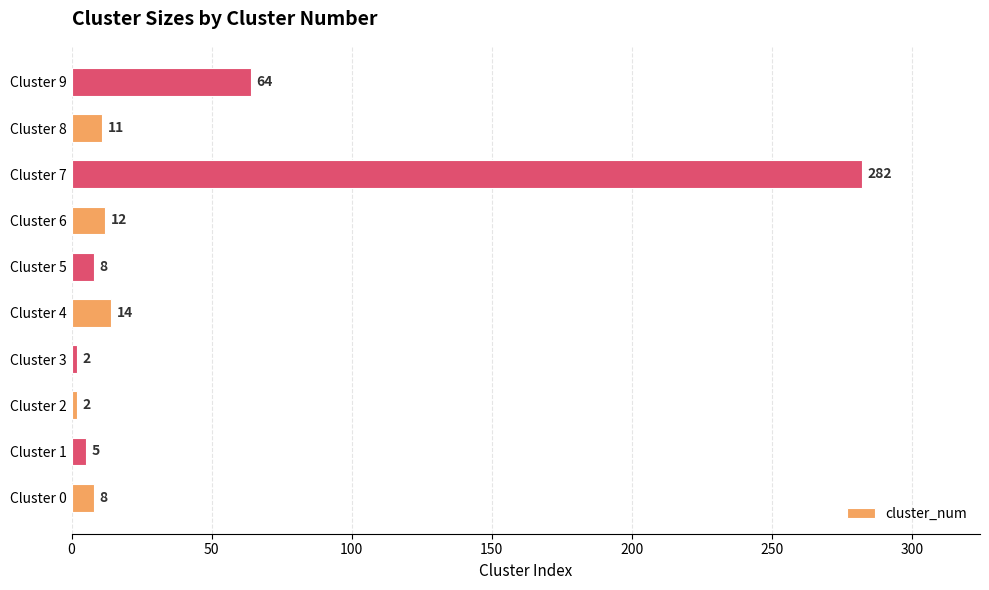

What is the change in value from Cluster 1 to Cluster 6?

+7